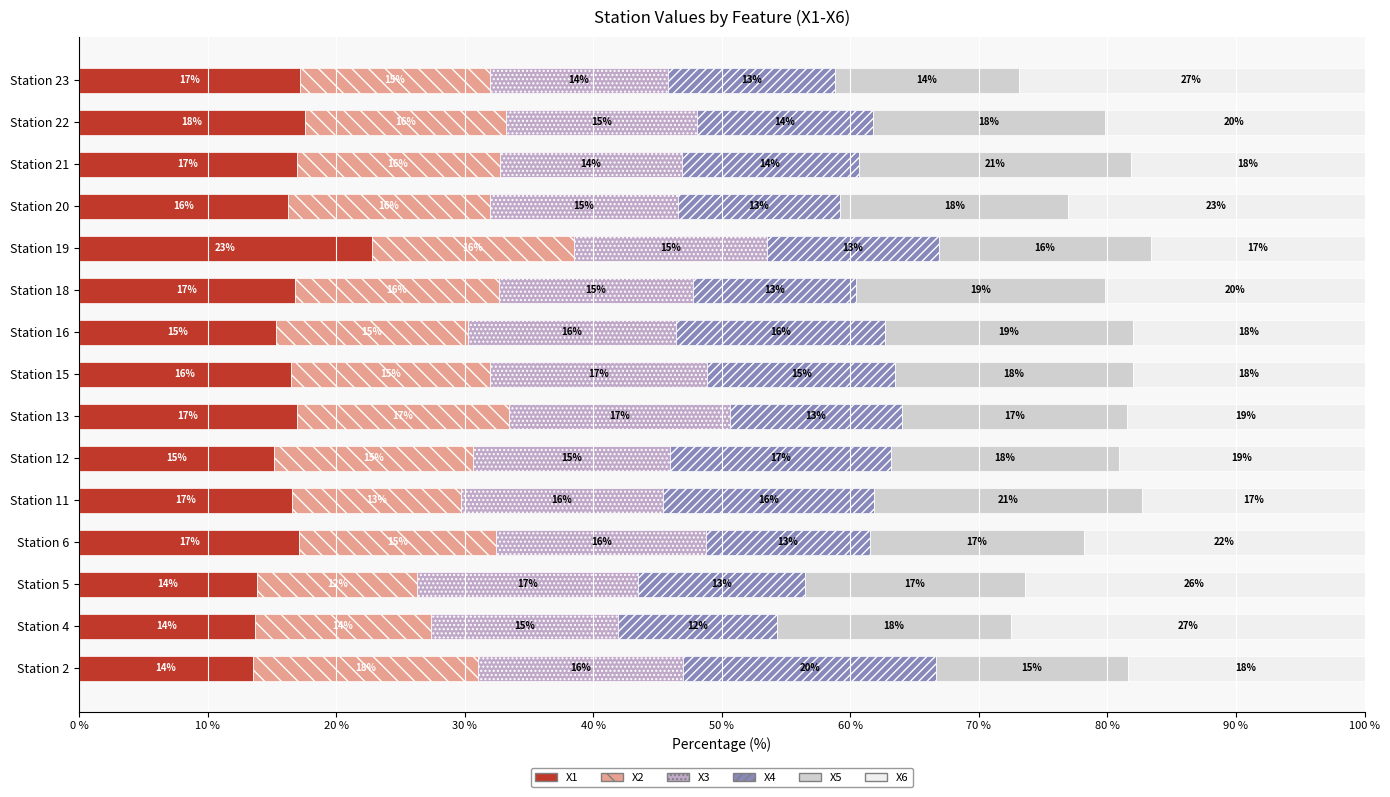

Read the X1 value at Station 13.

16.9